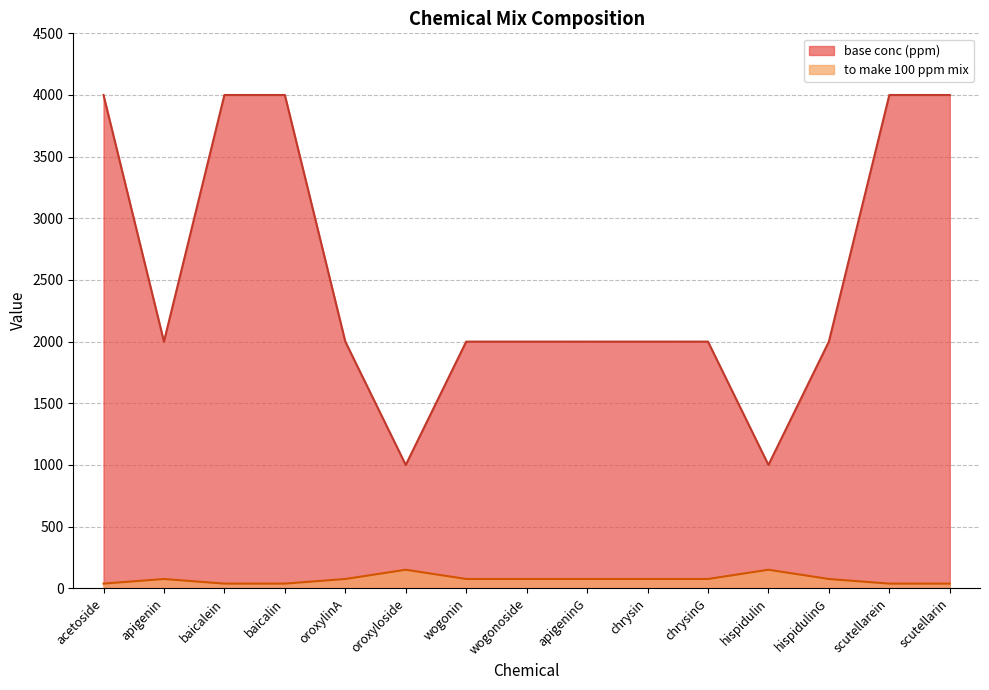

Is it true that to make 100 ppm mix equals 10.0 at acetoside?

False